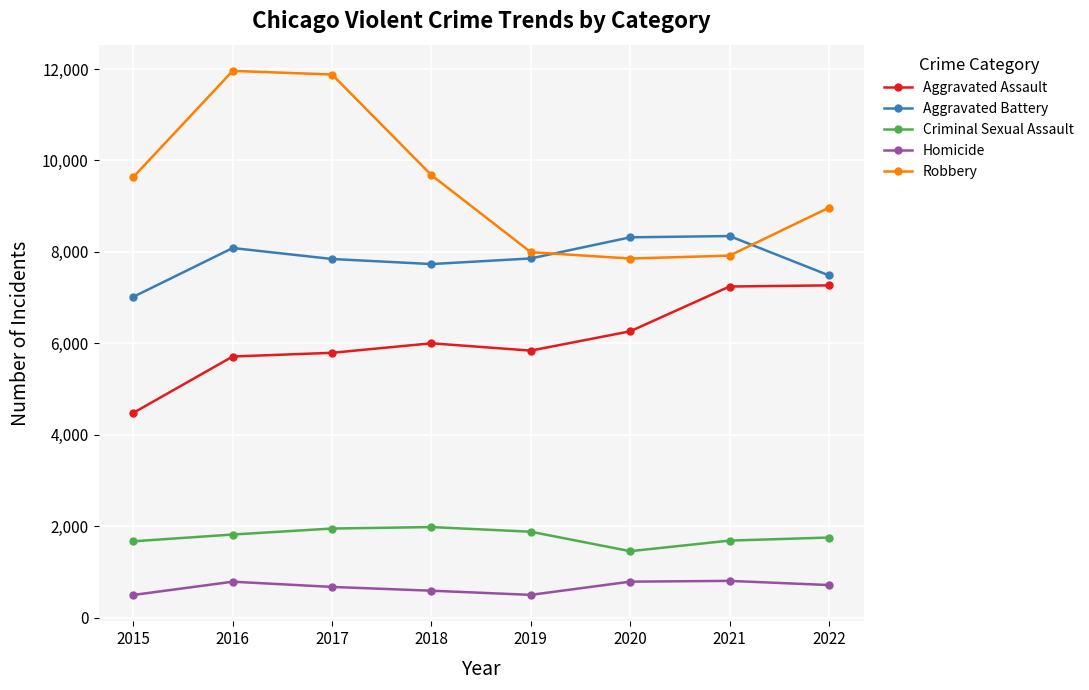

Is the value of Robbery at 2020 greater than the value of Aggravated Assault at 2022?

Yes